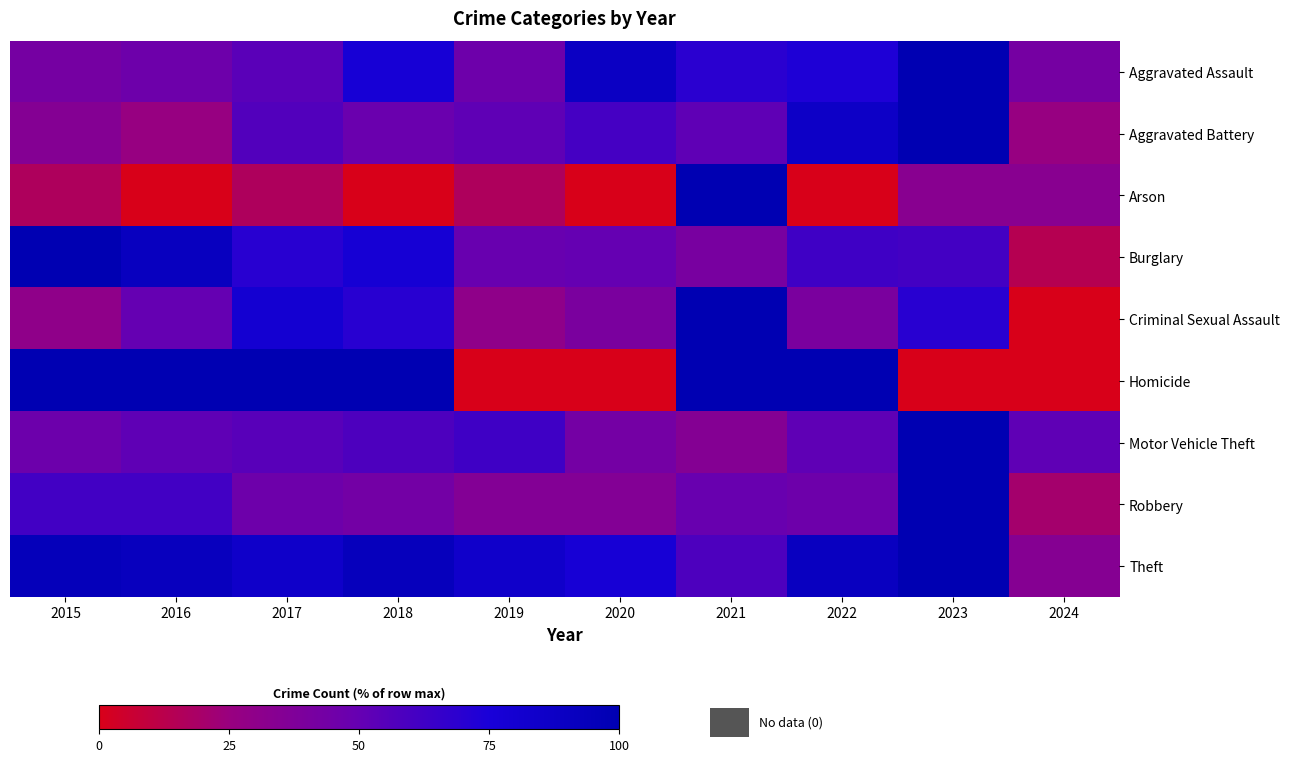

How many data points does each series have?

10